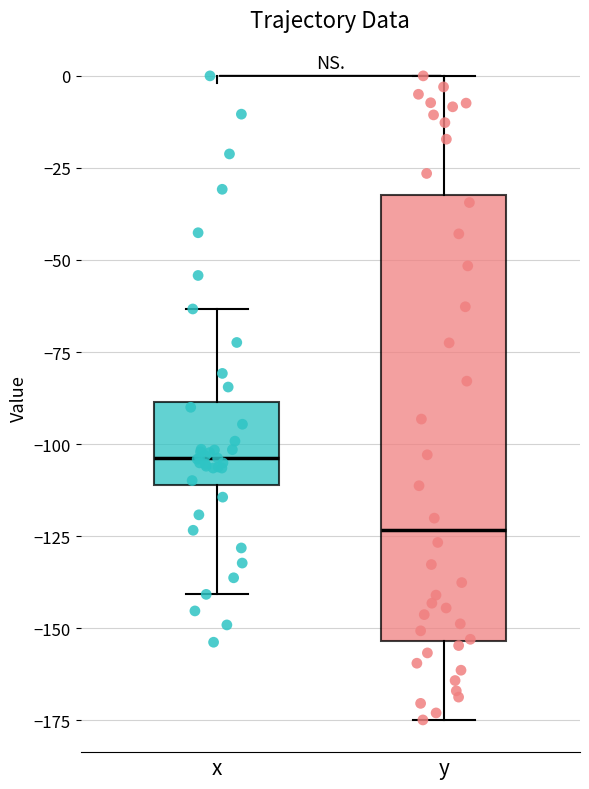

Which box's median line is the lowest?

y